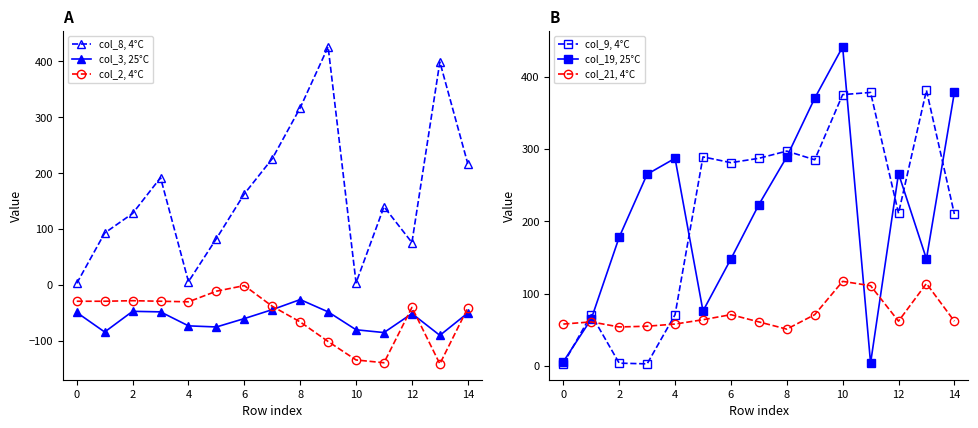

True or false: col_8, 4°C and col_3, 25°C intersect in this chart.

False